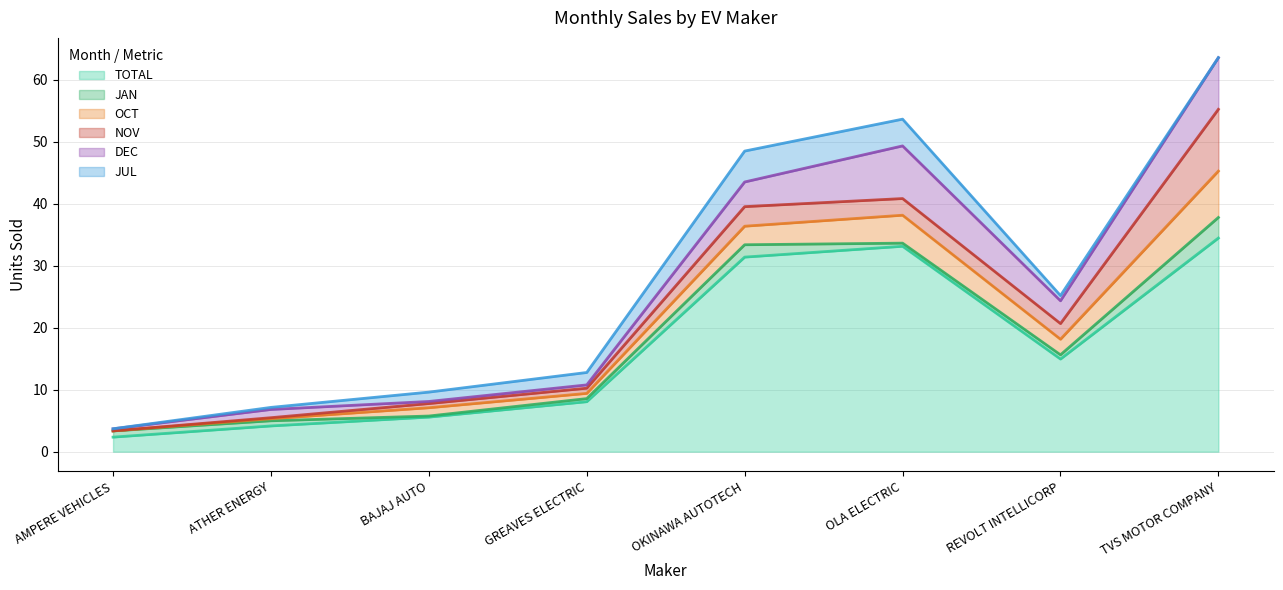

Rank the categories by OCT value from lowest to highest.

AMPERE VEHICLES, ATHER ENERGY, GREAVES ELECTRIC, REVOLT INTELLICORP, BAJAJ AUTO, OKINAWA AUTOTECH, OLA ELECTRIC, TVS MOTOR COMPANY